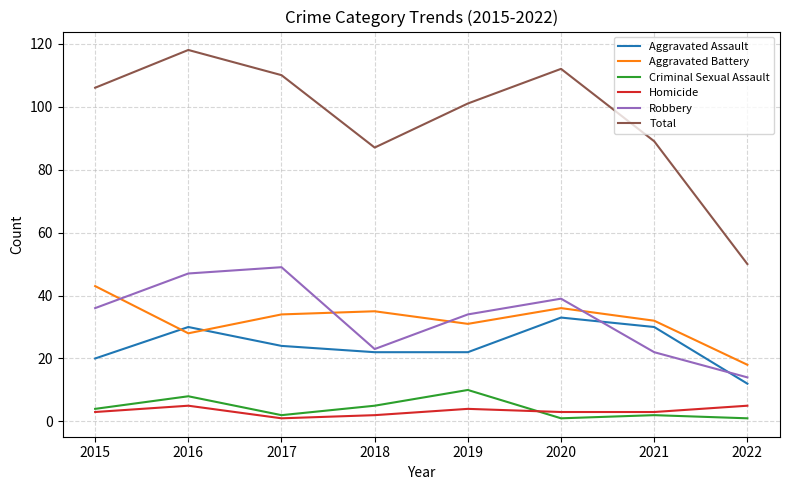

Between 2016 and 2021, which series saw the biggest shift?

Total